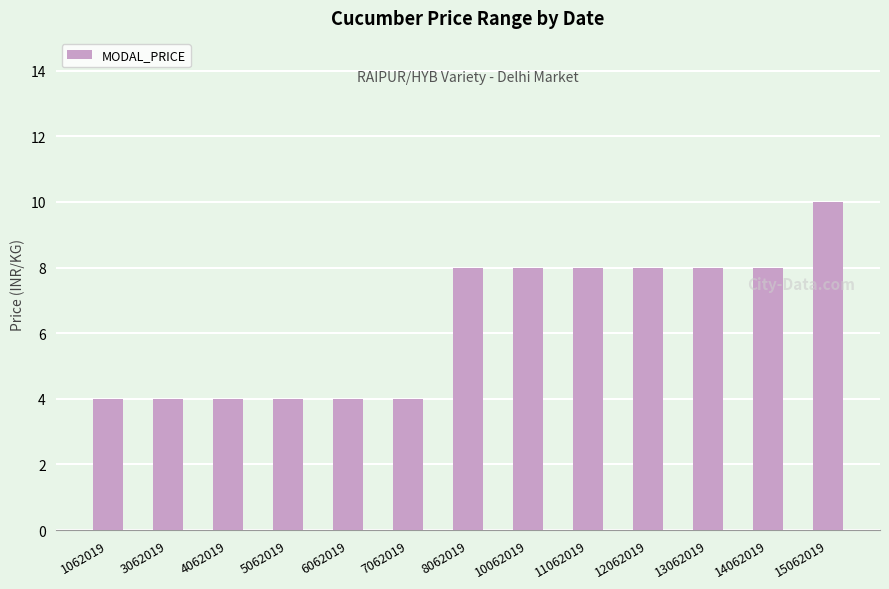

What is the sum of the values at 4062019 and 15062019?

14